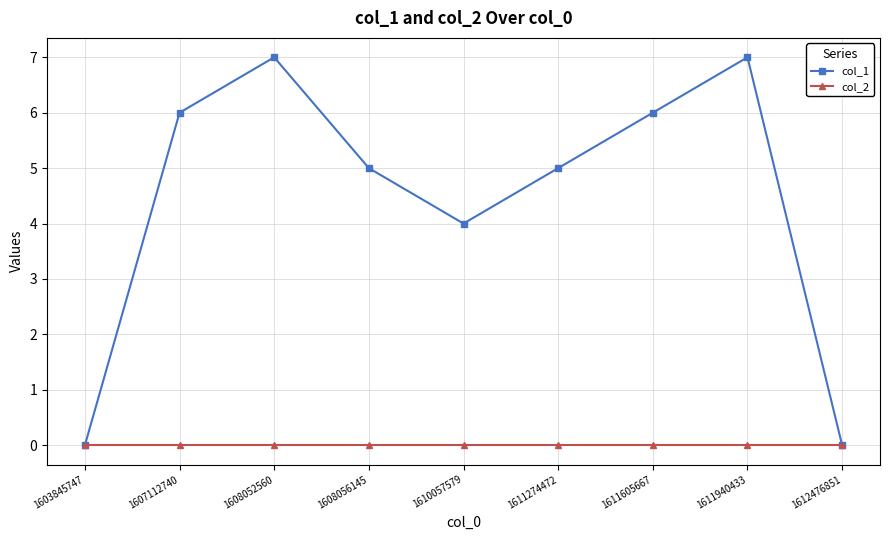

How many series are shown in this chart?

2